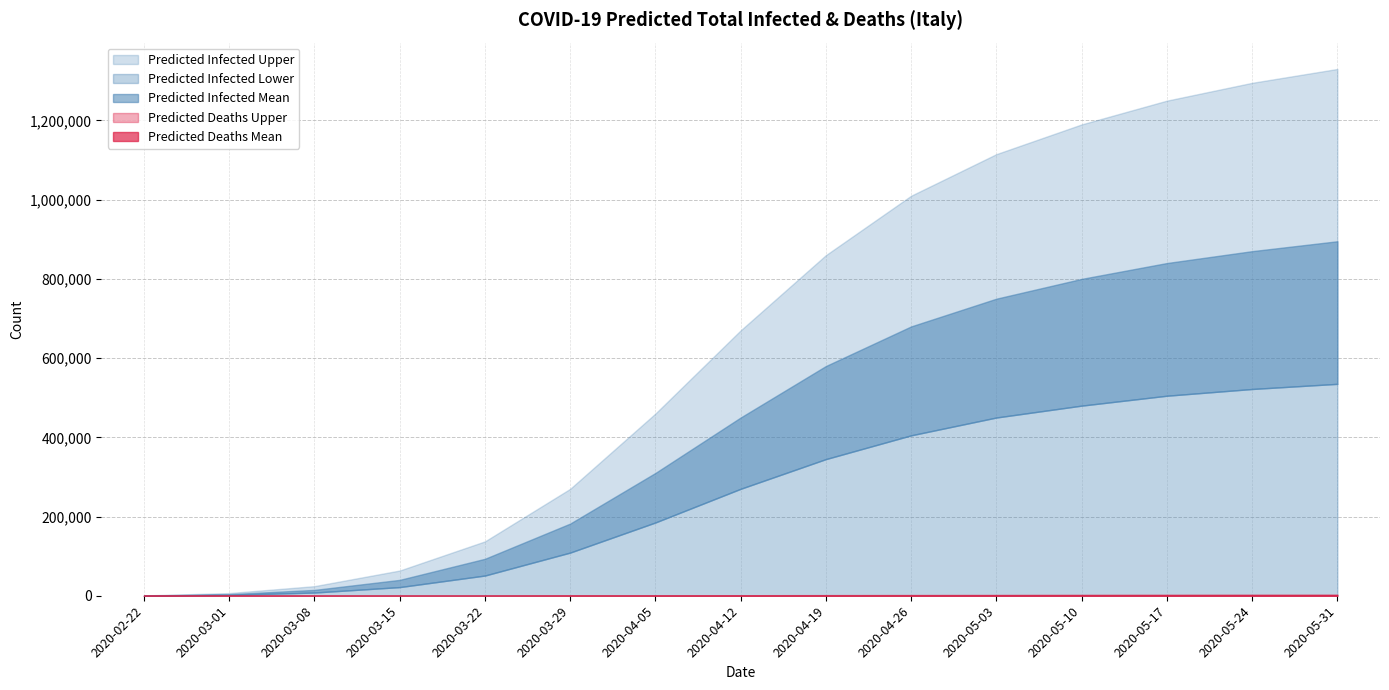

Reading left to right, transcribe all the data shown in this chart.

Predicted Infected Mean: 2020-02-22=448	2020-03-01=4035	2020-03-08=14726	2020-03-15=40044	2020-03-22=93248	2020-03-29=182175	2020-04-05=310000	2020-04-12=450000	2020-04-19=580000	2020-04-26=680000	2020-05-03=750000	2020-05-10=800000	2020-05-17=840000	2020-05-24=870000	2020-05-31=895000
Predicted Infected Lower: 2020-02-22=250	2020-03-01=2250	2020-03-08=8118	2020-03-15=21824	2020-03-22=51025	2020-03-29=108982	2020-04-05=185000	2020-04-12=270000	2020-04-19=345000	2020-04-26=405000	2020-05-03=450000	2020-05-10=480000	2020-05-17=505000	2020-05-24=522000	2020-05-31=535000
Predicted Infected Upper: 2020-02-22=750	2020-03-01=6750	2020-03-08=24225	2020-03-15=63649	2020-03-22=137263	2020-03-29=269920	2020-04-05=460000	2020-04-12=670000	2020-04-19=860000	2020-04-26=1010000	2020-05-03=1115000	2020-05-10=1190000	2020-05-17=1250000	2020-05-24=1295000	2020-05-31=1330000
Predicted Deaths Mean: 2020-02-22=0	2020-03-01=0	2020-03-08=0	2020-03-15=0	2020-03-22=0	2020-03-29=196	2020-04-05=450	2020-04-12=720	2020-04-19=980	2020-04-26=1200	2020-05-03=1380	2020-05-10=1520	2020-05-17=1630	2020-05-24=1710	2020-05-31=1775
Predicted Deaths Upper: 2020-02-22=0	2020-03-01=0	2020-03-08=0	2020-03-15=0	2020-03-22=0	2020-03-29=350	2020-04-05=800	2020-04-12=1280	2020-04-19=1740	2020-04-26=2130	2020-05-03=2450	2020-05-10=2700	2020-05-17=2900	2020-05-24=3040	2020-05-31=3150